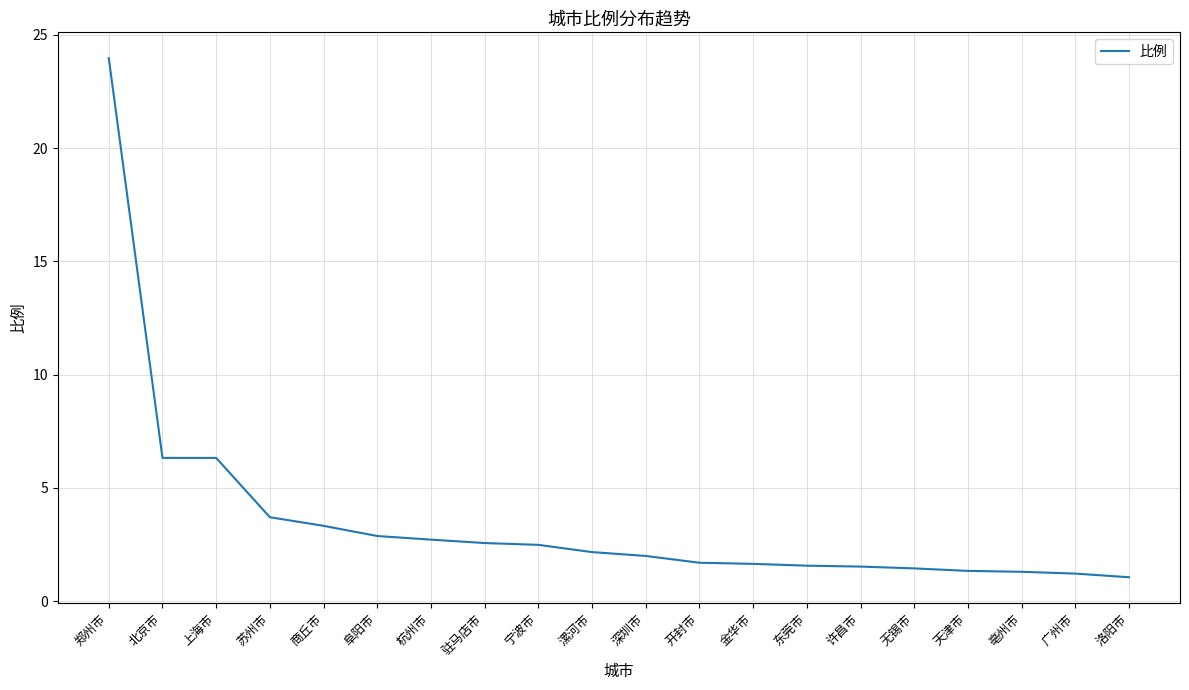

Is it true that the value at 深圳市 is 2.0?

True